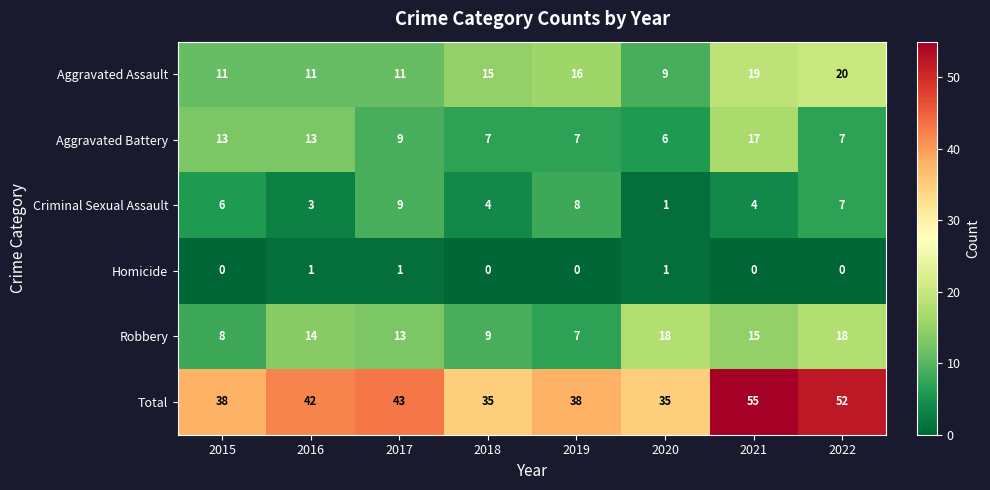

Which series has the widest spread of values?

Total